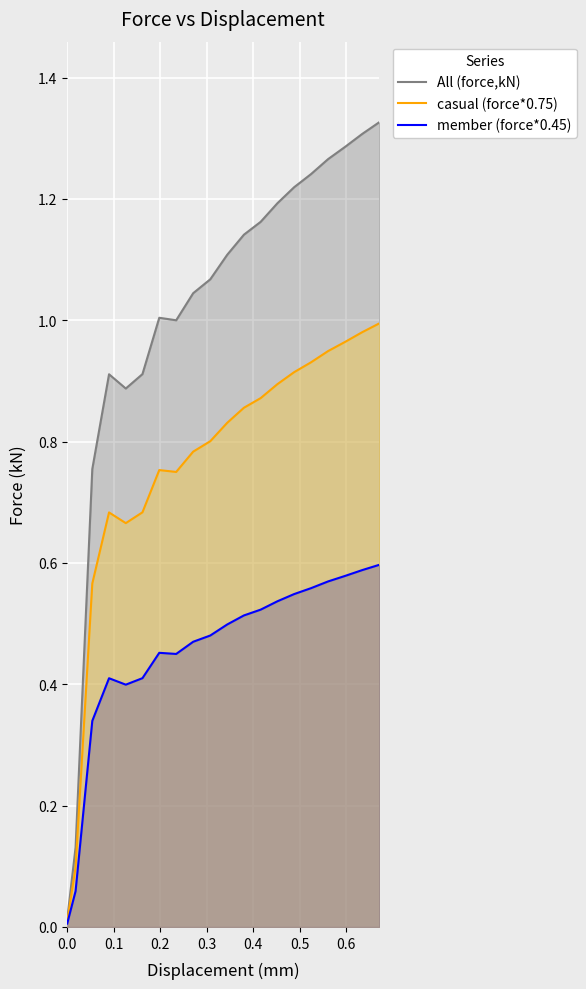

What position from the right is 14?

6